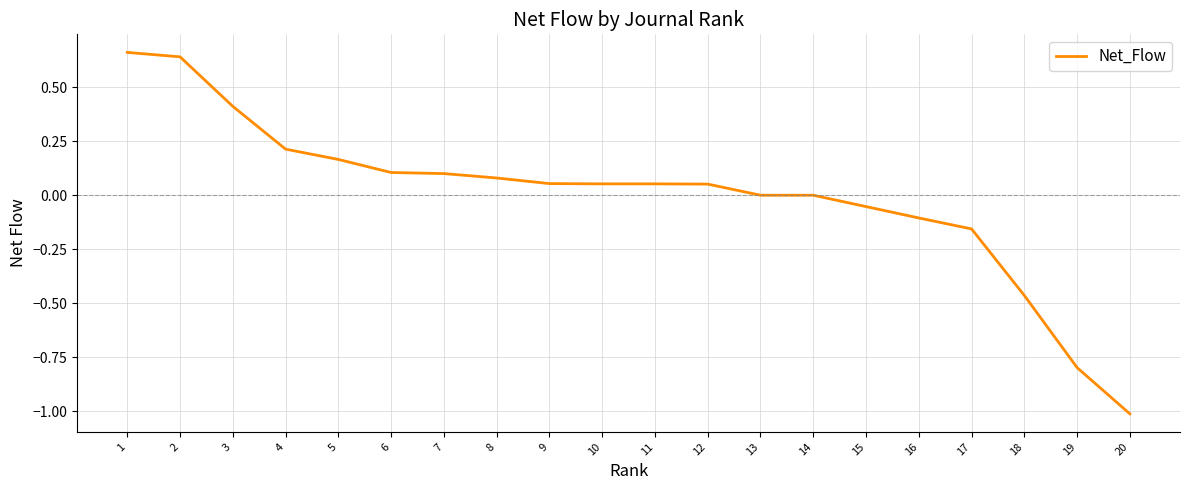

What is the smallest value displayed?

-1.0